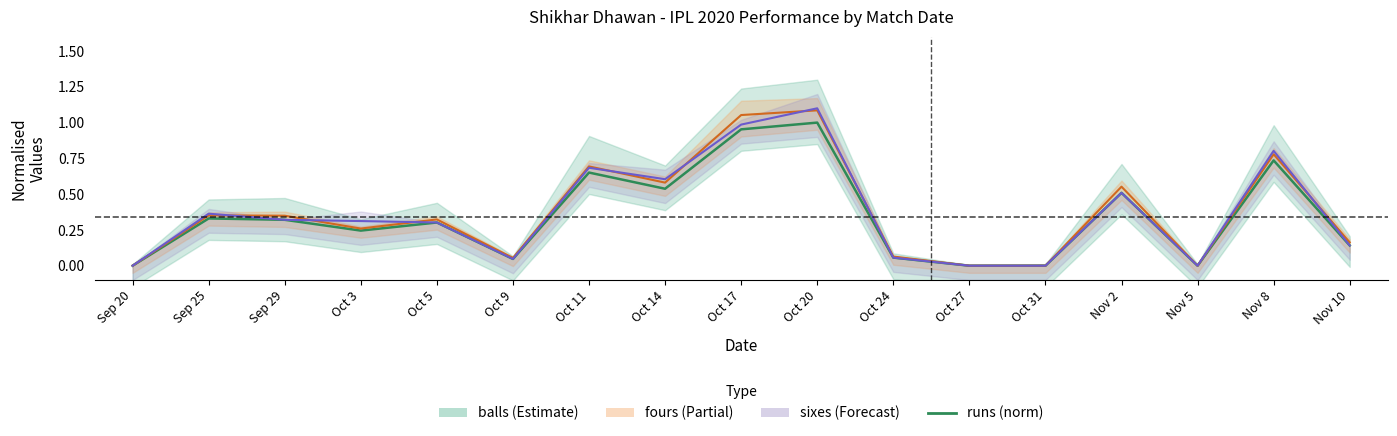

How many interior local peaks (higher than both neighbors) does the data have?

6